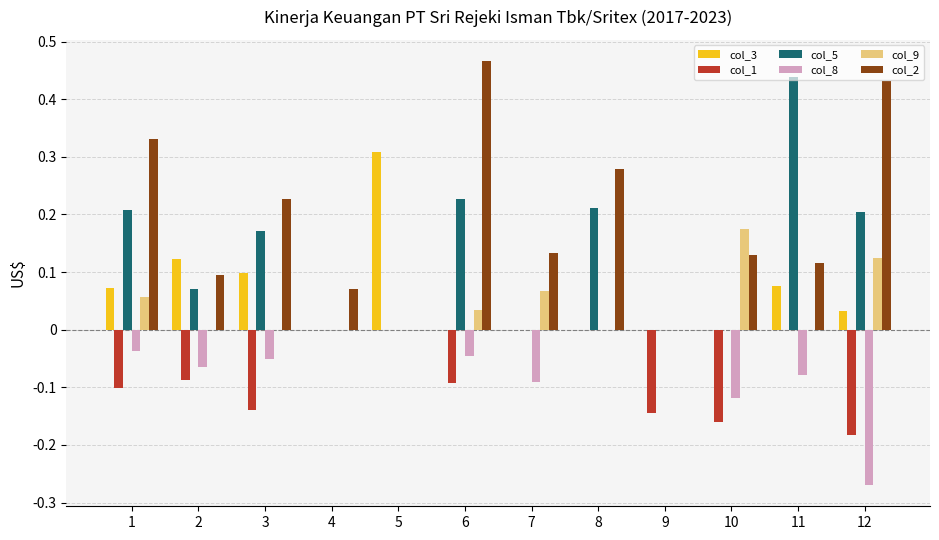

Is the value of col_5 at 6 greater than the value of col_2 at 9?

Yes